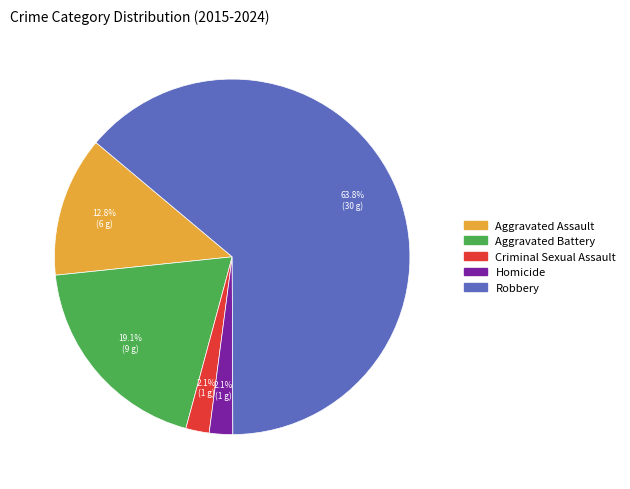

Combined, do Aggravated Battery and Aggravated Assault account for over 50%?

No